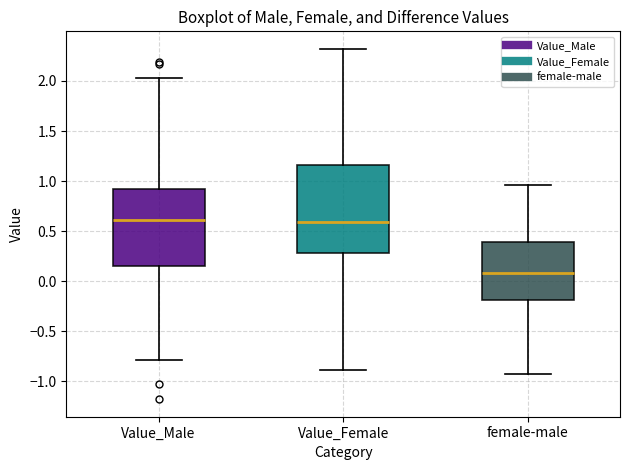

Reading left to right, transcribe this box plot: for each box, give where its median line is, the range the box spans, and where its two whiskers end, as read against the y-axis. The values are not printed on the chart, so give them approximately, as read against the axis.

Value_Male: median 0.60, box 0.15 to 0.90, whiskers -0.80 to 2.05
Value_Female: median 0.60, box 0.30 to 1.15, whiskers -0.90 to 2.30
female-male: median 0.10, box -0.20 to 0.40, whiskers -0.90 to 0.95